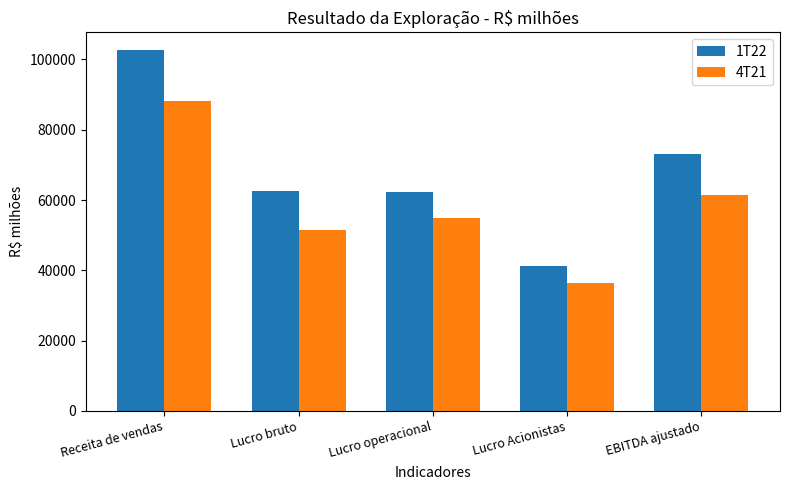

At which category is the sum across all series the highest?

Receita de vendas